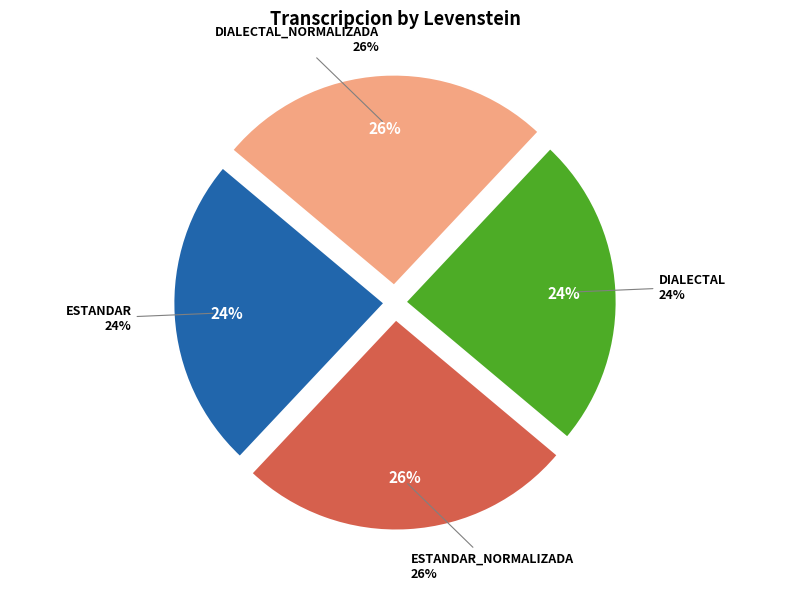

Approximately how many times larger is the value at Dialectal_normalizada compared to Estandar?

1.1